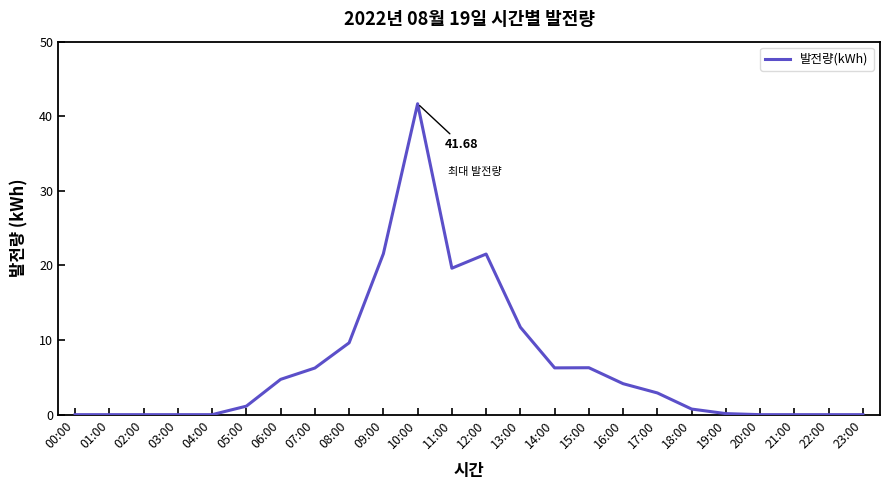

Which has a higher value, 05:00 or 15:00?

15:00